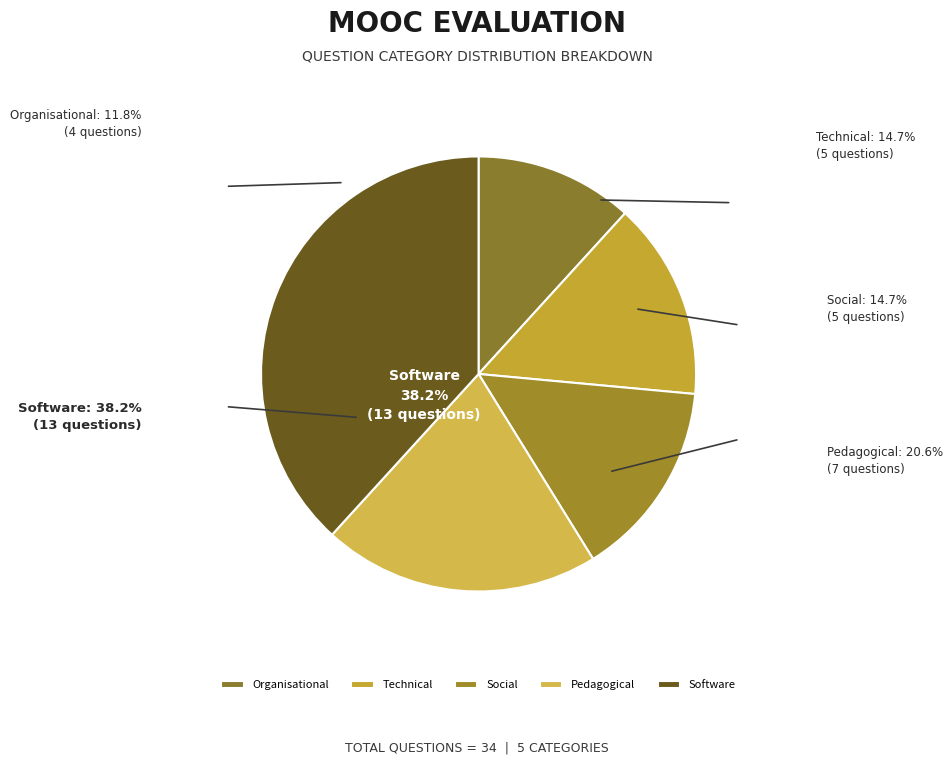

Count the number of slices in the pie.

5